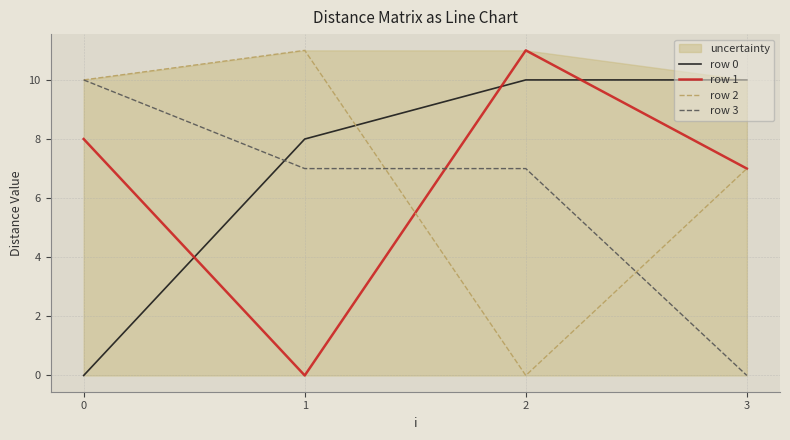

Where is row 2 nearest to the value 5?

3